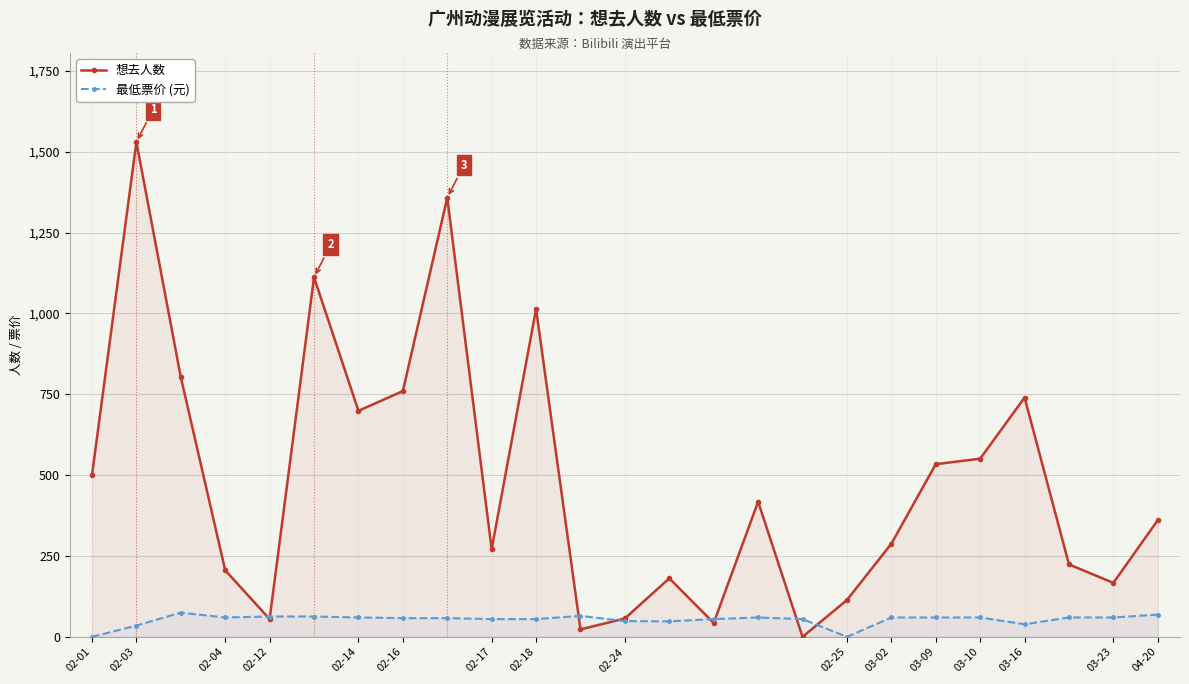

What value does the 最低票价 (元) series have at 03-23?

60.0